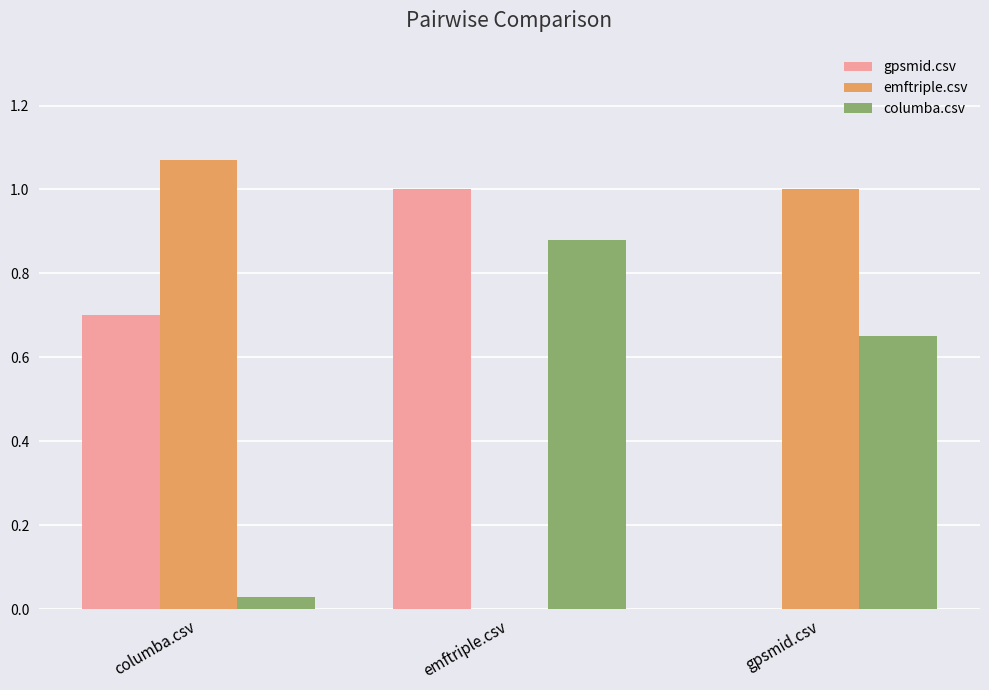

Which series has the largest total across all categories?

emftriple.csv